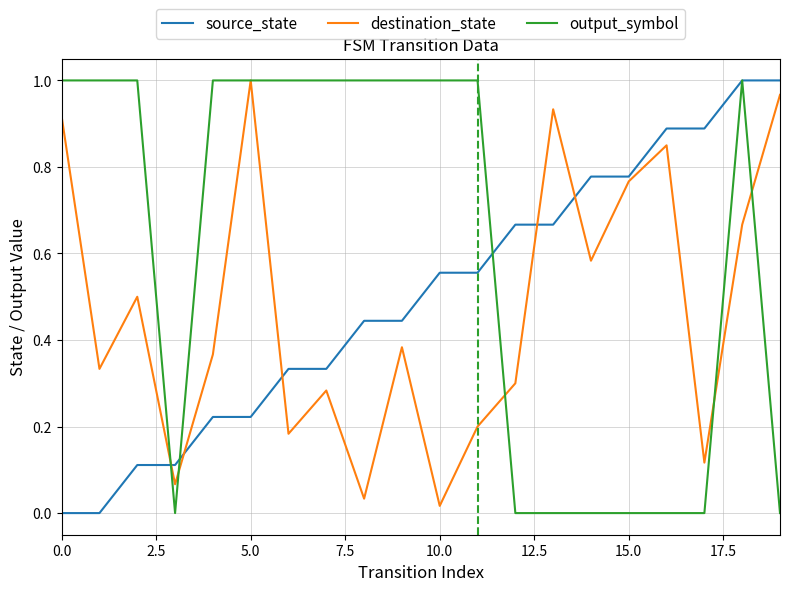

Which series has the largest total across all categories?

output_symbol